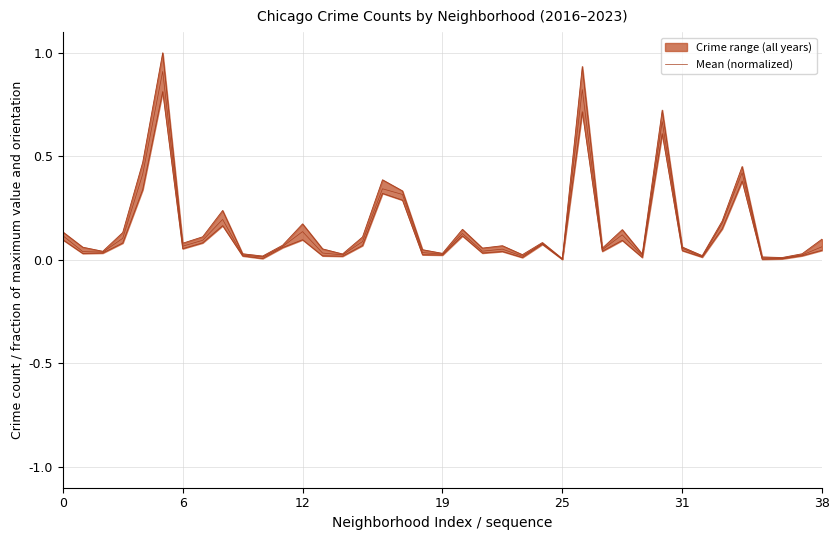

The value at 31 is 1.5. True or false?

False